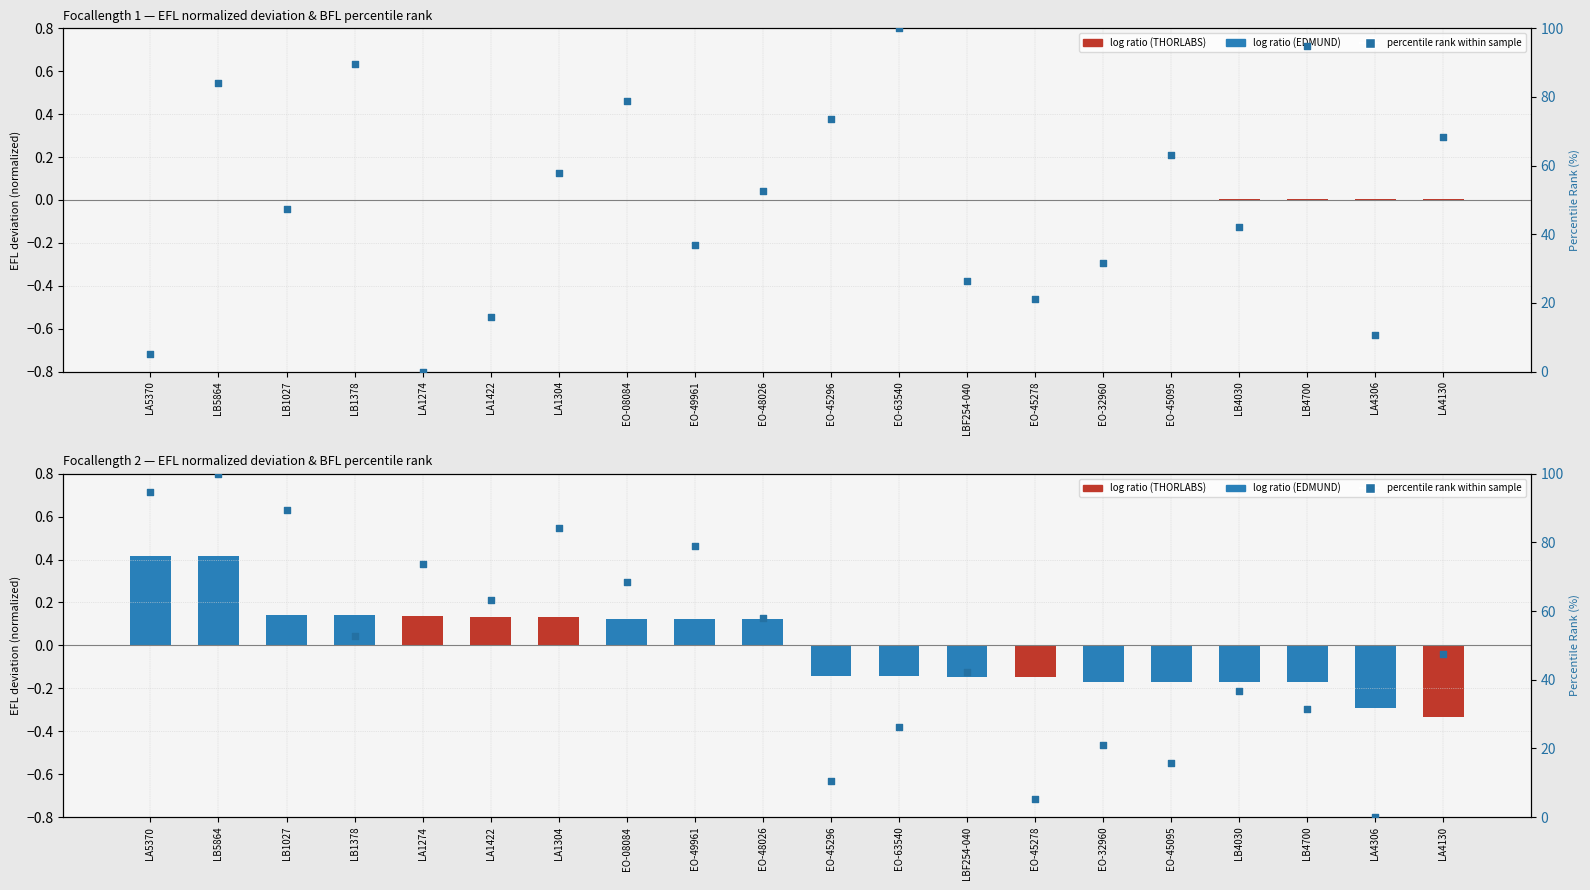

Is the value of percentile rank at LA4306 greater than the value of log ratio (EFL deviation) at LB4030?

Yes